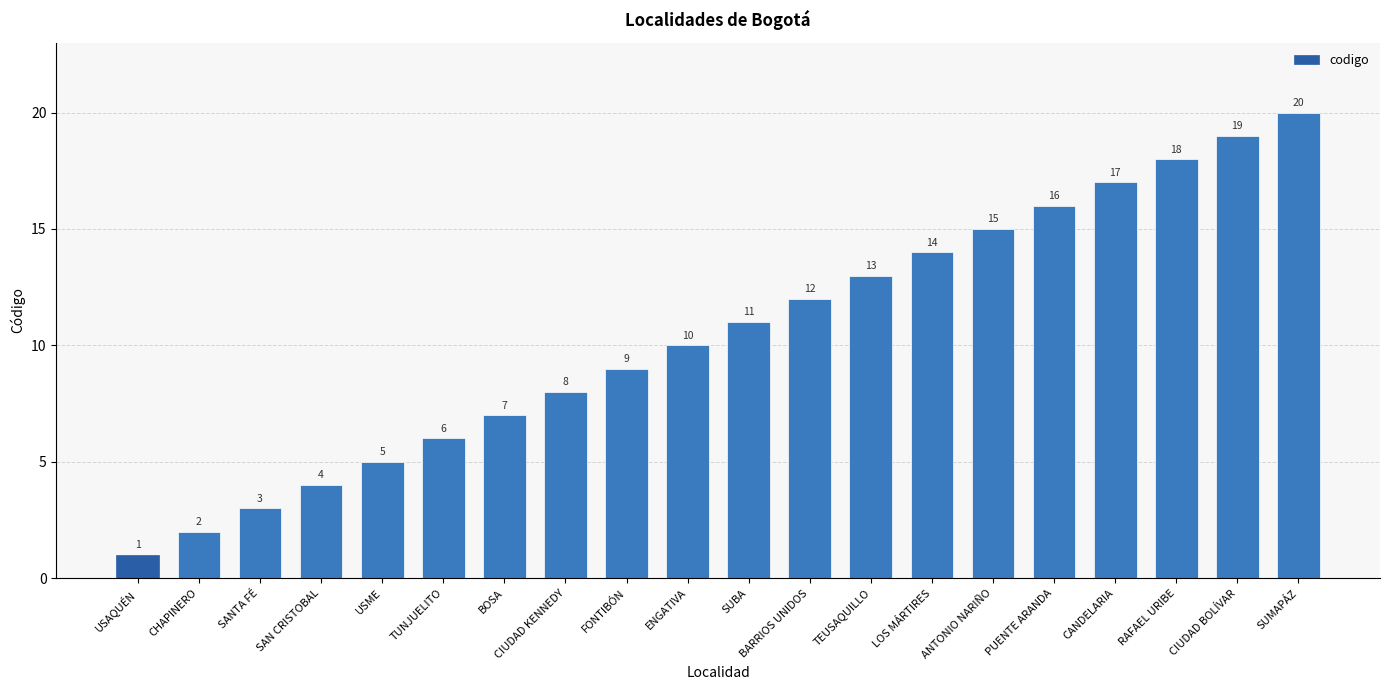

Where is the data nearest to the value 10?

ENGATIVA